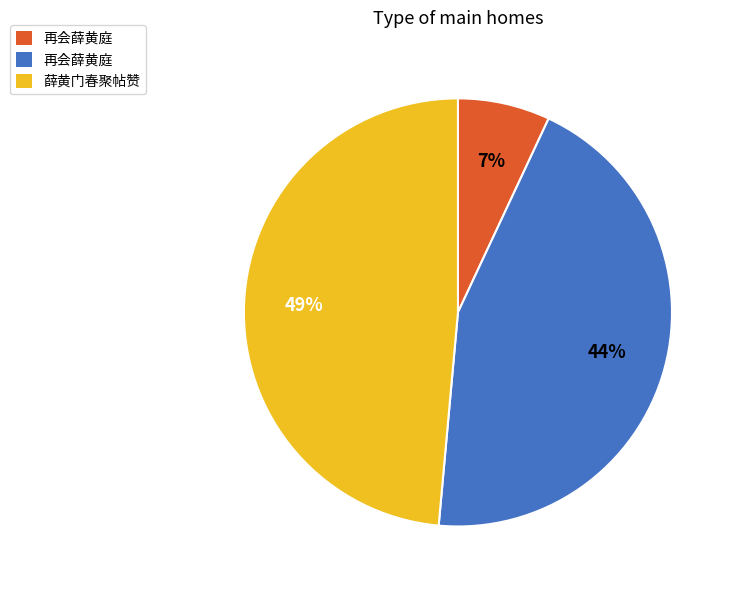

Does any single category account for the majority?

No